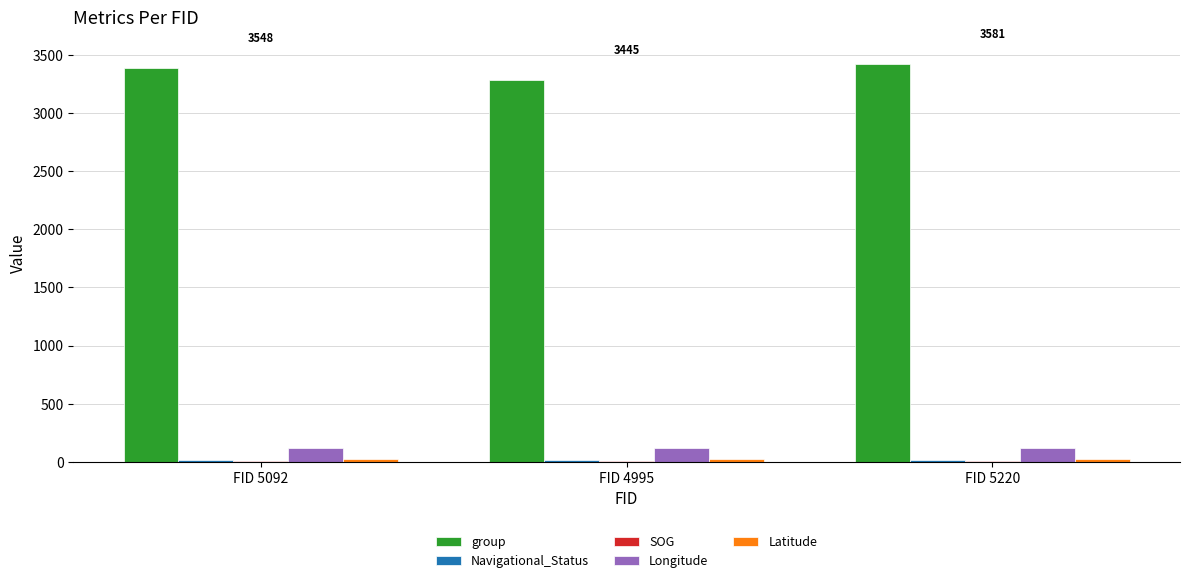

What is the sum of all group values?

10082.0